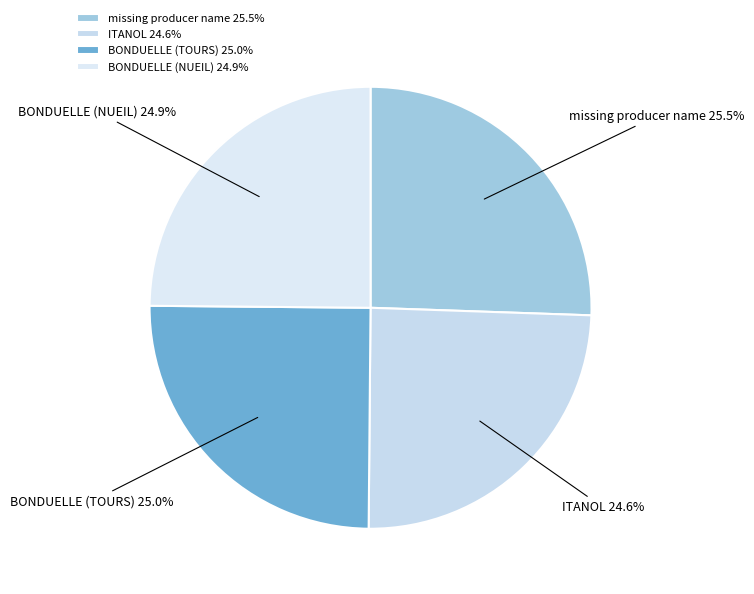

What is the ratio of the value at ITANOL to the value at missing producer name?

1.0